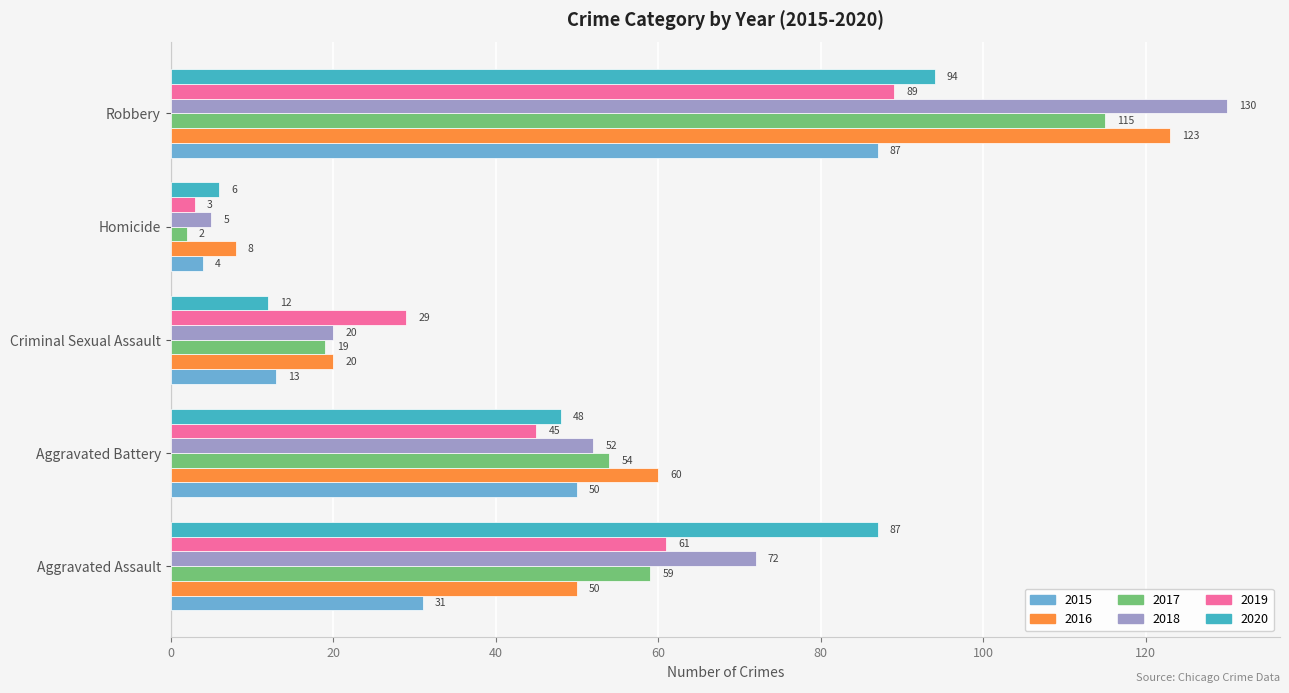

How many values in the 2015 series are below 31?

2